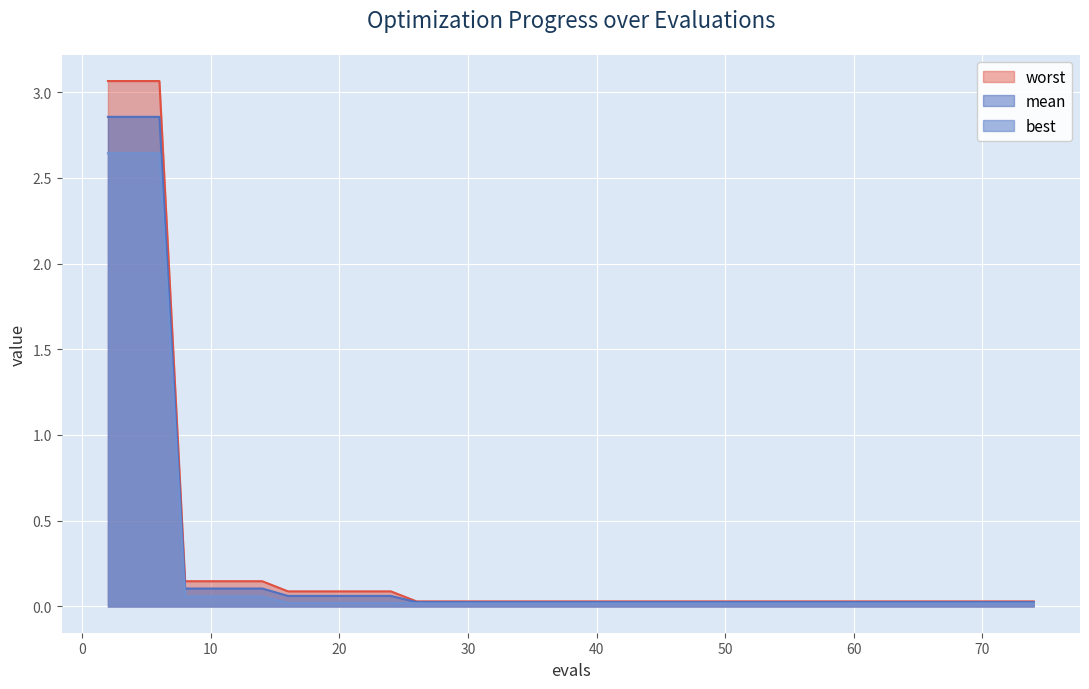

Reading left to right, extract all data points from this chart.

mean: 2=2.9	4=2.9	6=2.9	8=0.1	10=0.1	12=0.1	14=0.1	16=0.1	18=0.1	20=0.1	22=0.1	24=0.1	26=0.0	28=0.0	30=0.0	32=0.0	34=0.0	36=0.0	38=0.0	40=0.0	42=0.0	44=0.0	46=0.0	48=0.0	50=0.0	52=0.0	54=0.0	55=0.0	56=0.0	57=0.0	59=0.0	61=0.0	62=0.0	64=0.0	65=0.0	67=0.0	68=0.0	70=0.0	72=0.0	74=0.0
best: 2=2.6	4=2.6	6=2.6	8=0.1	10=0.1	12=0.1	14=0.1	16=0.0	18=0.0	20=0.0	22=0.0	24=0.0	26=0.0	28=0.0	30=0.0	32=0.0	34=0.0	36=0.0	38=0.0	40=0.0	42=0.0	44=0.0	46=0.0	48=0.0	50=0.0	52=0.0	54=0.0	55=0.0	56=0.0	57=0.0	59=0.0	61=0.0	62=0.0	64=0.0	65=0.0	67=0.0	68=0.0	70=0.0	72=0.0	74=0.0
worst: 2=3.1	4=3.1	6=3.1	8=0.1	10=0.1	12=0.1	14=0.1	16=0.1	18=0.1	20=0.1	22=0.1	24=0.1	26=0.0	28=0.0	30=0.0	32=0.0	34=0.0	36=0.0	38=0.0	40=0.0	42=0.0	44=0.0	46=0.0	48=0.0	50=0.0	52=0.0	54=0.0	55=0.0	56=0.0	57=0.0	59=0.0	61=0.0	62=0.0	64=0.0	65=0.0	67=0.0	68=0.0	70=0.0	72=0.0	74=0.0